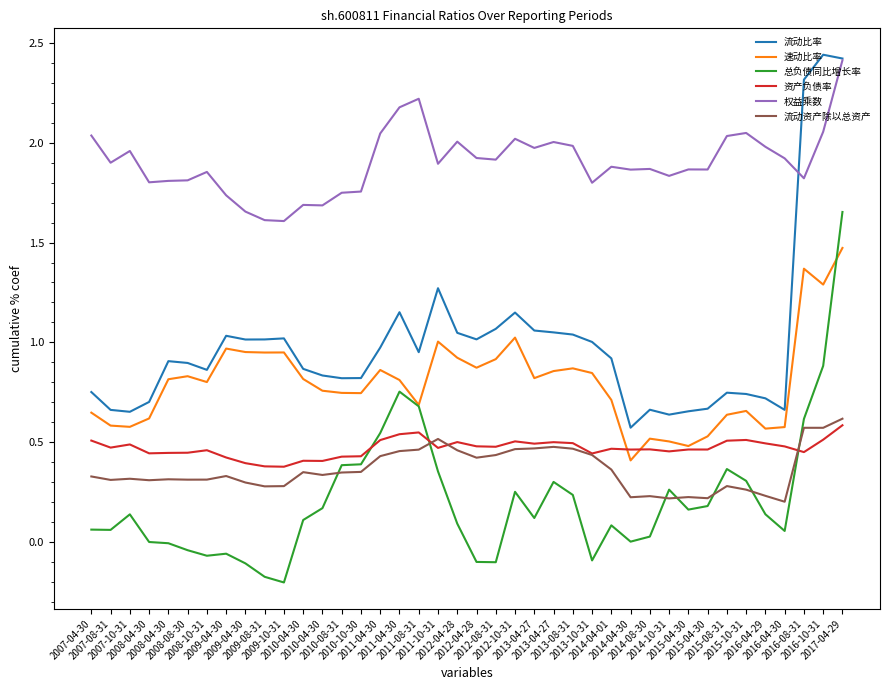

How many lines are shown in the chart?

6